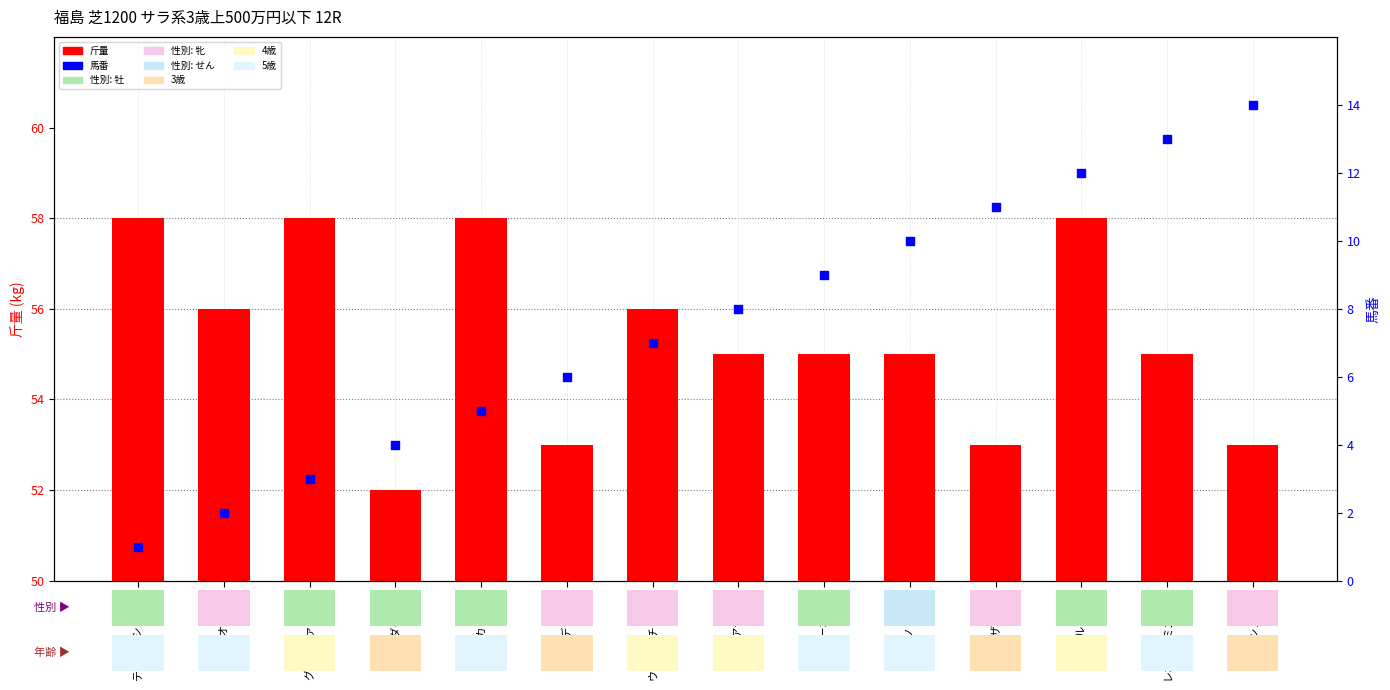

Which series has the largest total across all categories?

斤量